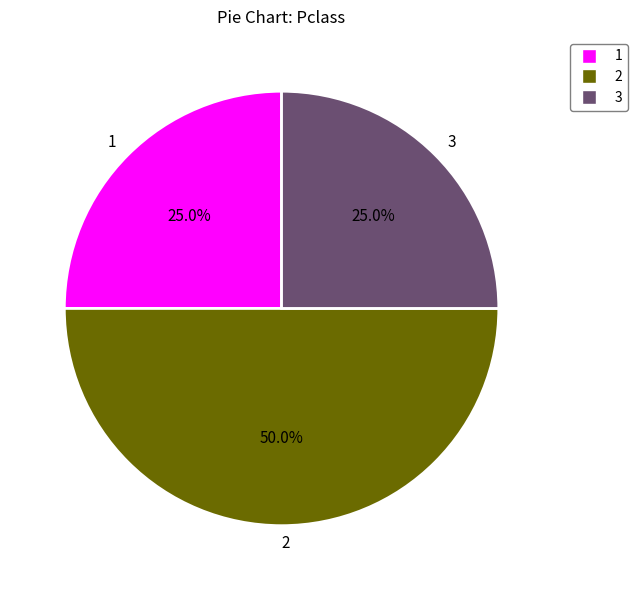

Approximately how many times larger is the value at 3 compared to 2?

0.5